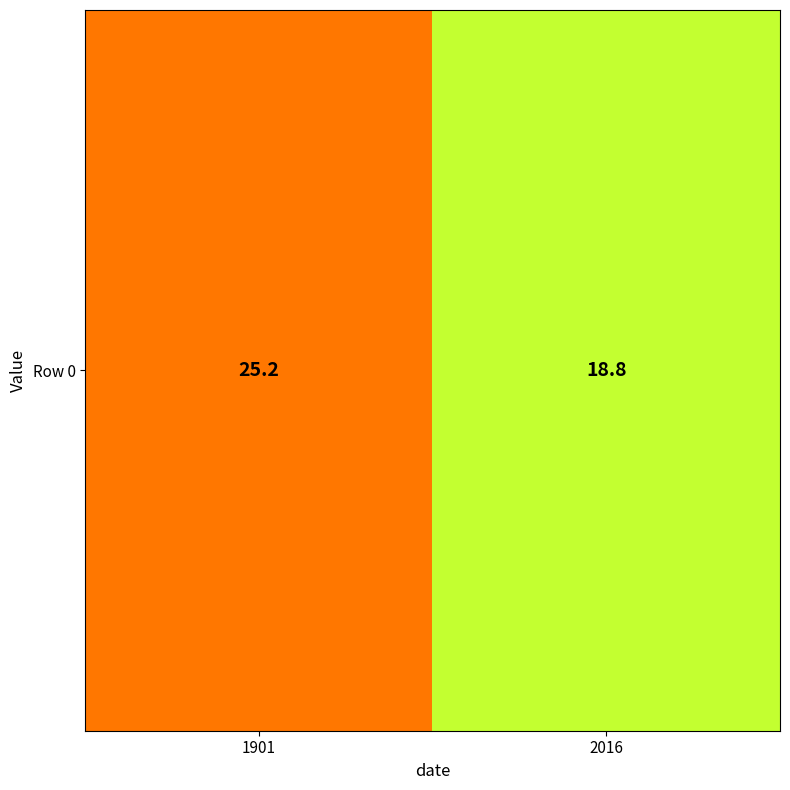

How many distinct data groups are displayed?

1